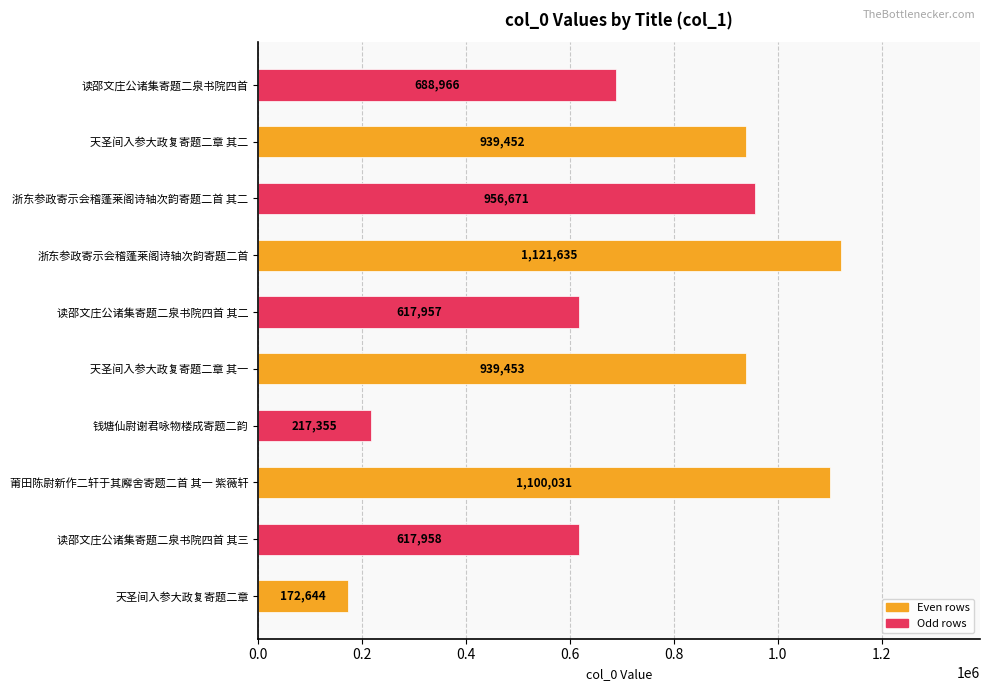

Reading bottom to top, what are all the values shown in this chart?

天圣间入参大政复寄题二章=172644	读邵文庄公诸集寄题二泉书院四首 其三=617958	莆田陈尉新作二轩于其廨舍寄题二首 其一 紫薇轩=1100031	钱塘仙尉谢君咏物楼成寄题二韵=217355	天圣间入参大政复寄题二章 其一=939453	读邵文庄公诸集寄题二泉书院四首 其二=617957	浙东参政寄示会稽蓬莱阁诗轴次韵寄题二首=1121635	浙东参政寄示会稽蓬莱阁诗轴次韵寄题二首 其二=956671	天圣间入参大政复寄题二章 其二=939452	读邵文庄公诸集寄题二泉书院四首=688966